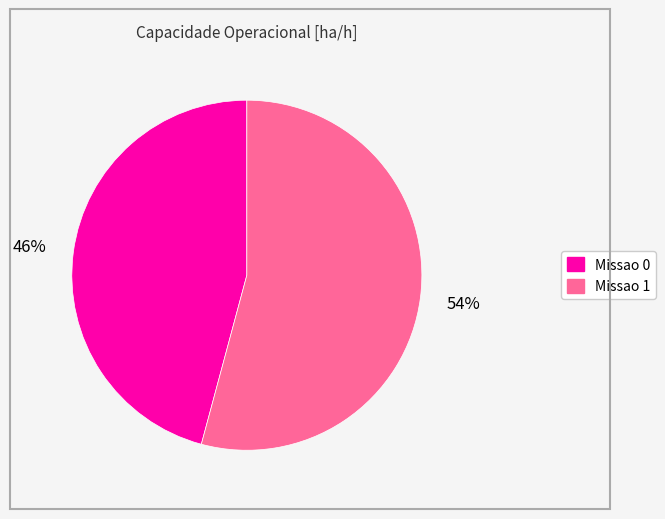

To the nearest percent, what is the difference between the largest and smallest slice percentages?

8%